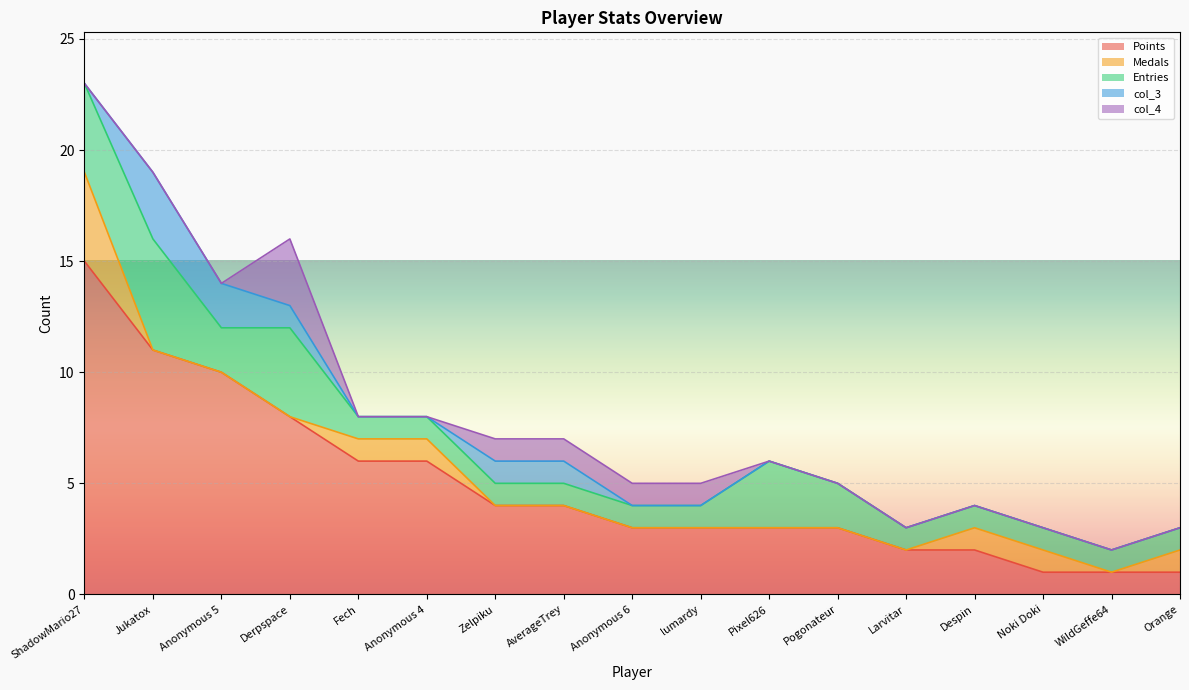

In Entries, how many points are lower than both neighbors (excluding endpoints)?

1